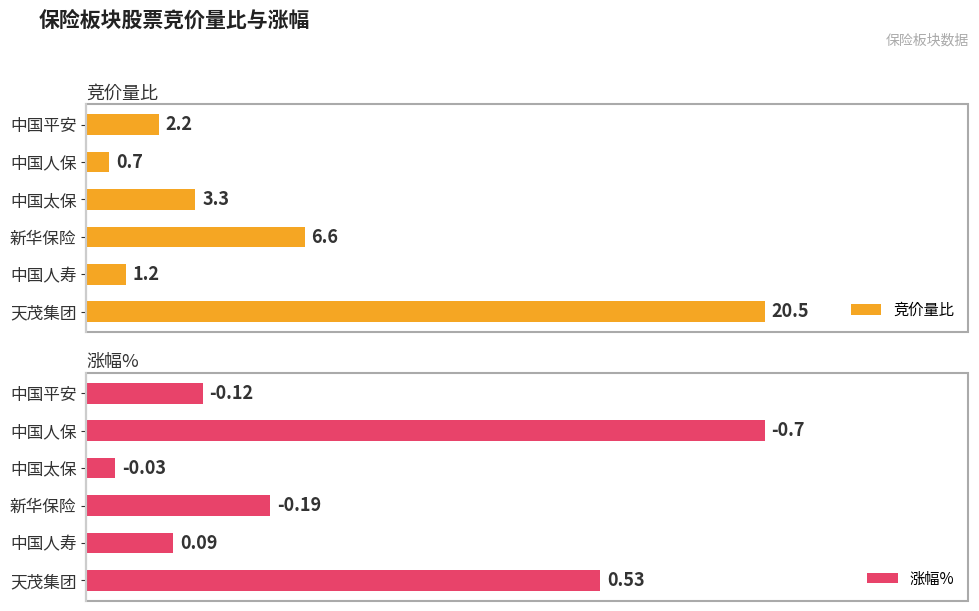

Which category has the highest value in the 竞价量比 series?

天茂集团